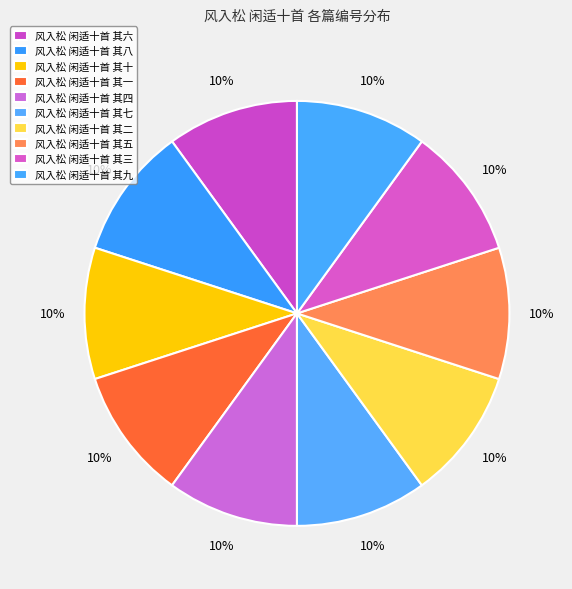

How many slices are in this pie chart?

10